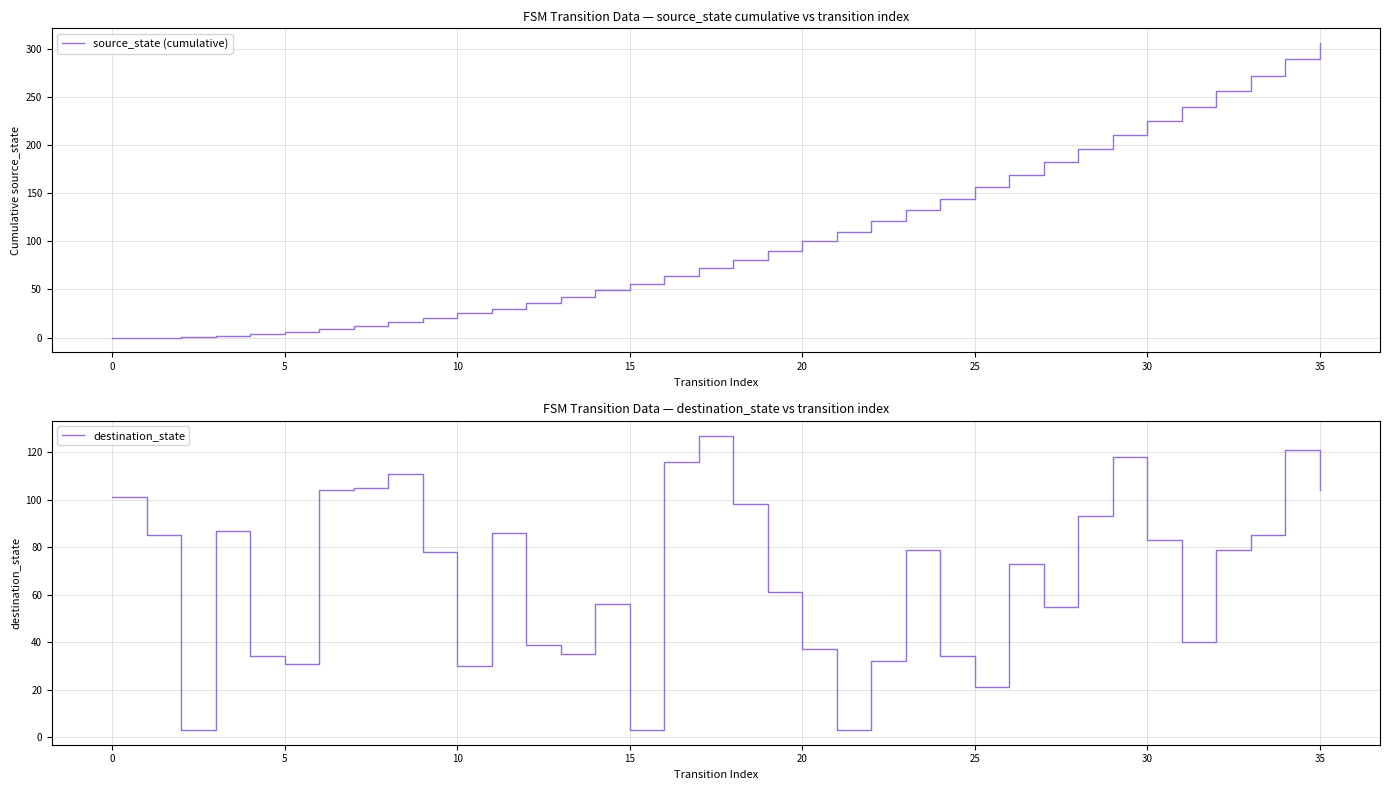

At which label does source_state (cumulative) reach its peak?

35